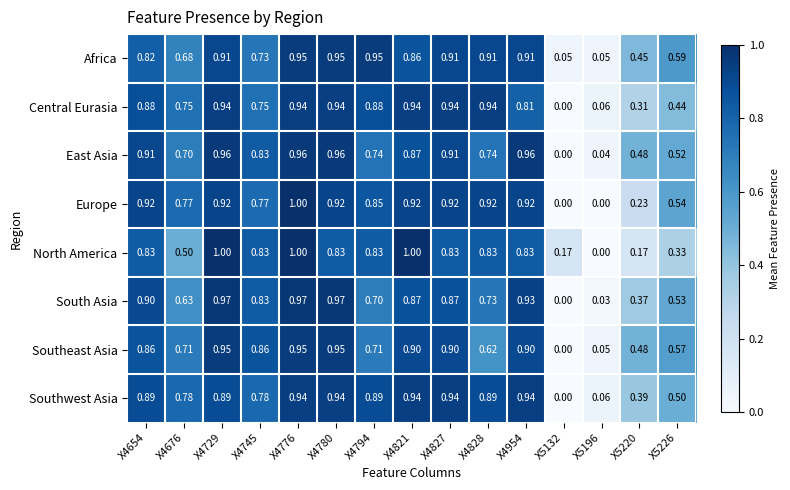

At X4654, list the series in order from smallest to largest.

Africa, North America, Southeast Asia, Central Eurasia, Southwest Asia, South Asia, East Asia, Europe